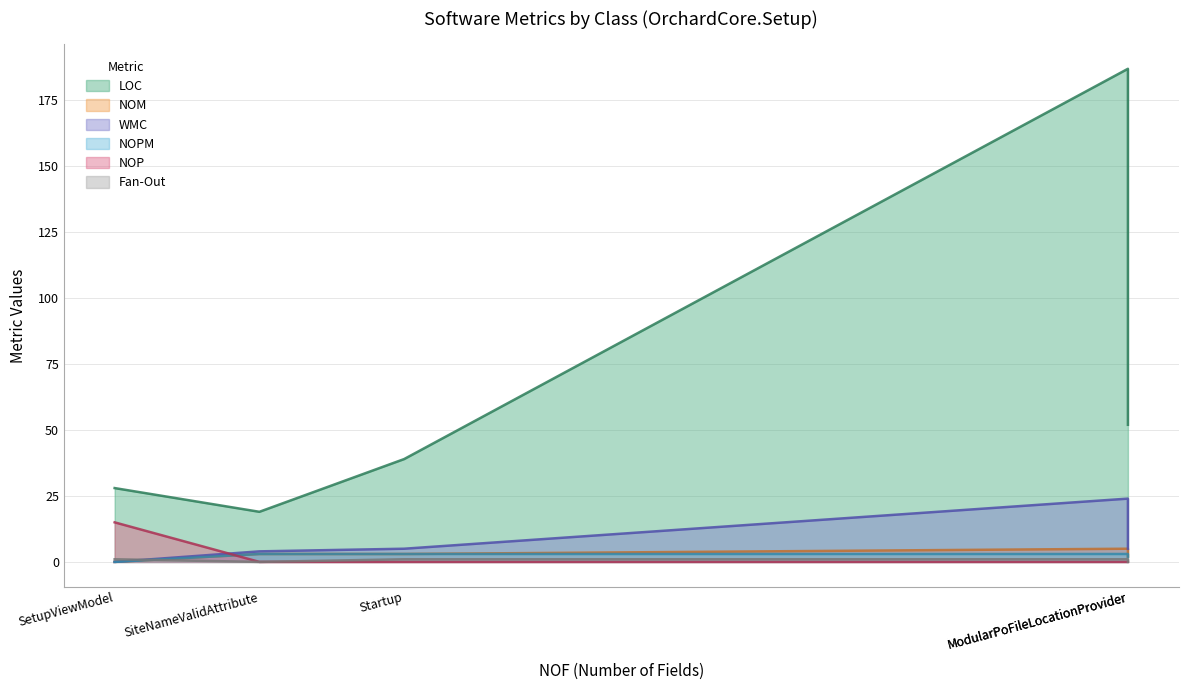

Rank the series by their maximum value, from lowest to highest.

Fan-Out, NOPM, NOM, NOP, WMC, LOC